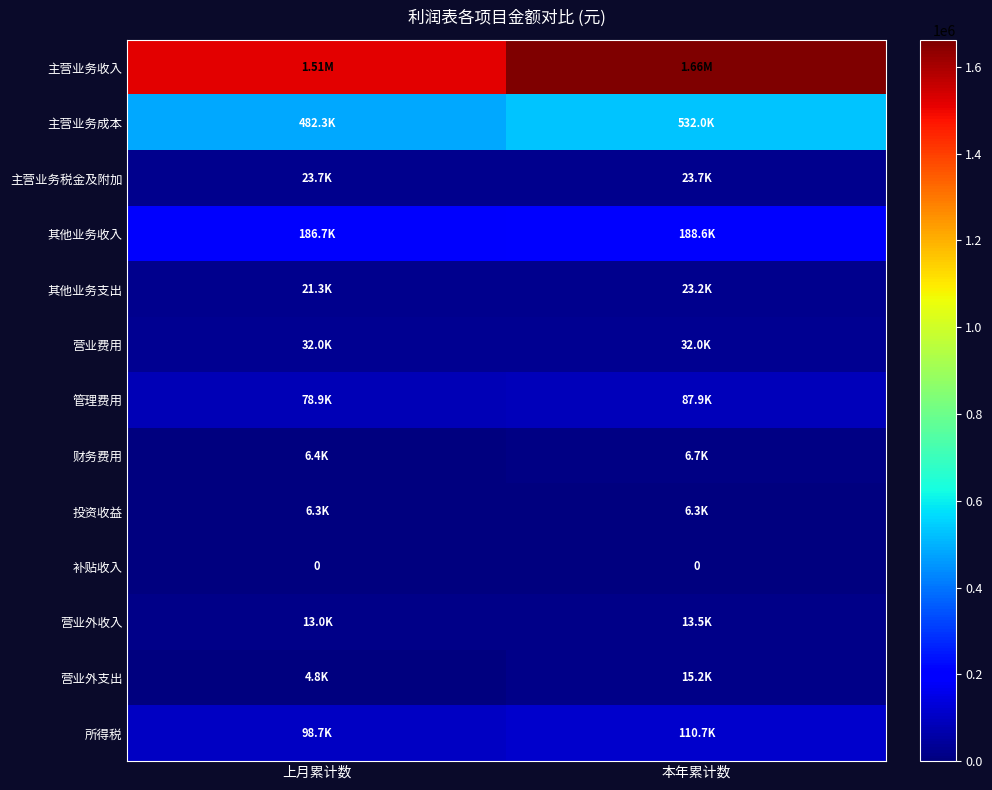

True or false: 其他业务支出 has a value of 23200 at 本年累计数.

True